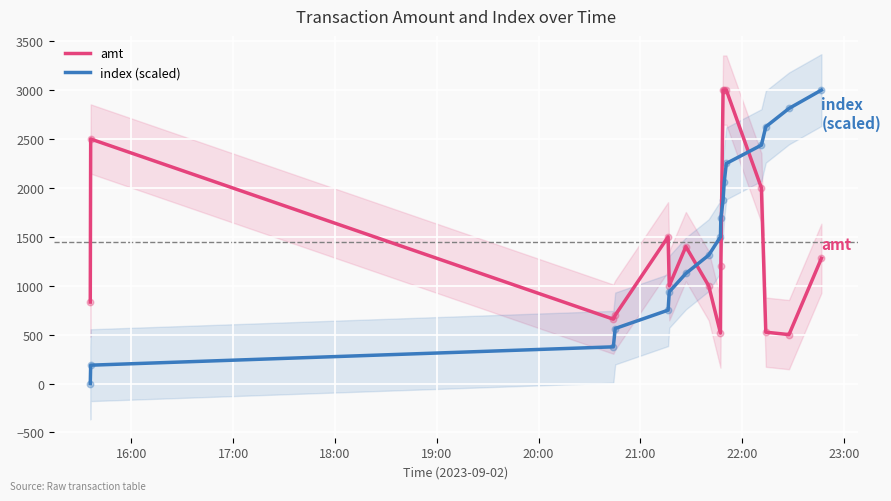

What is the lowest value of the amt series?

500.0